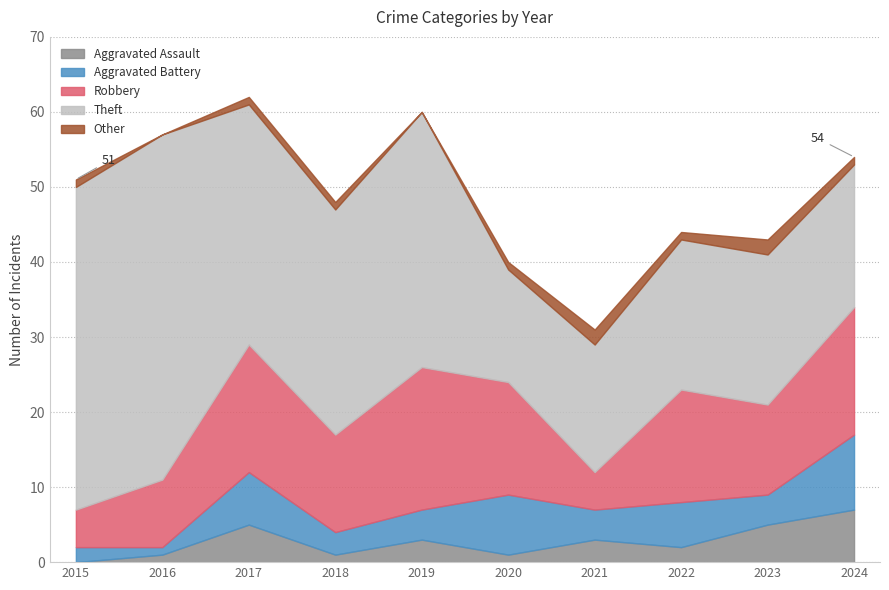

What is the value of the Other point at the 7th from the left?

2